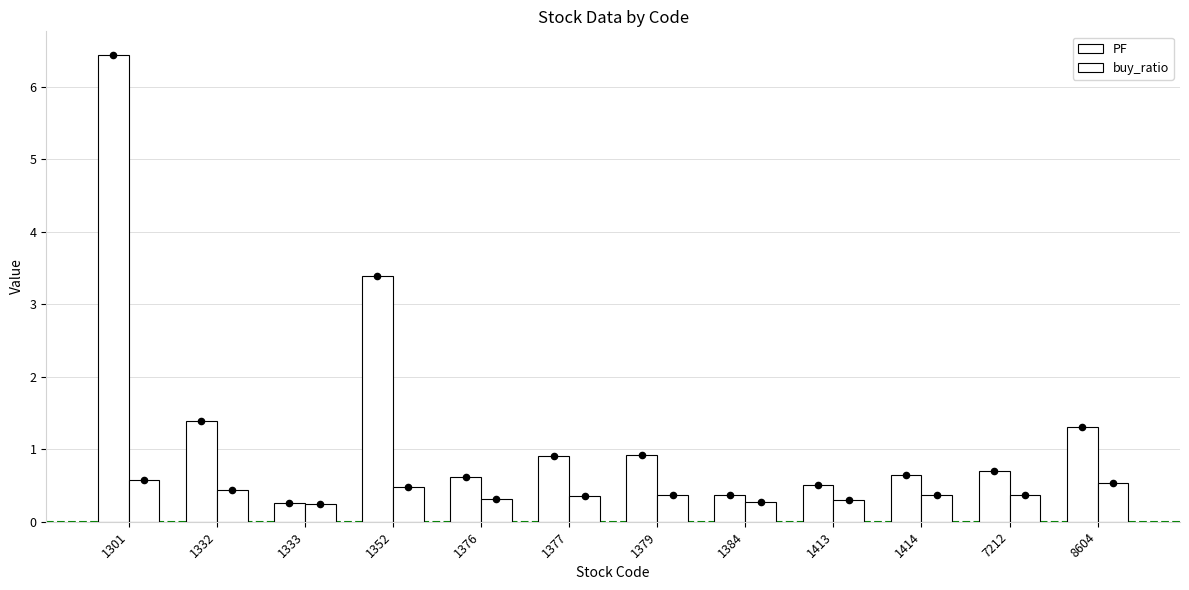

Which series has the largest total across all categories?

PF